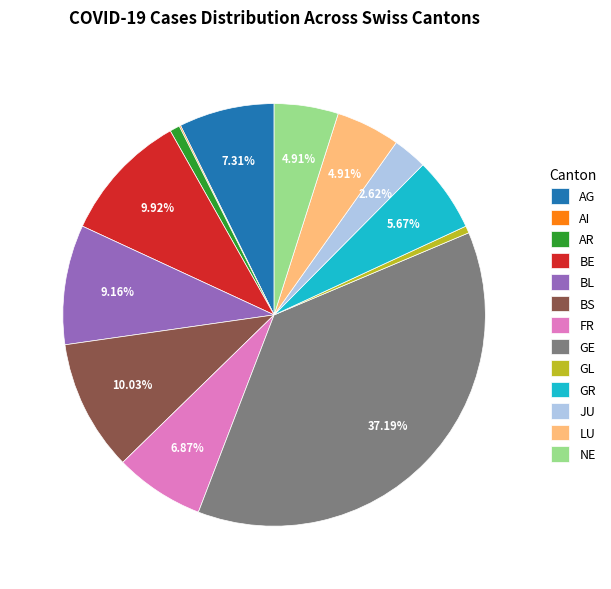

Which has a higher value, AR or AG?

AG